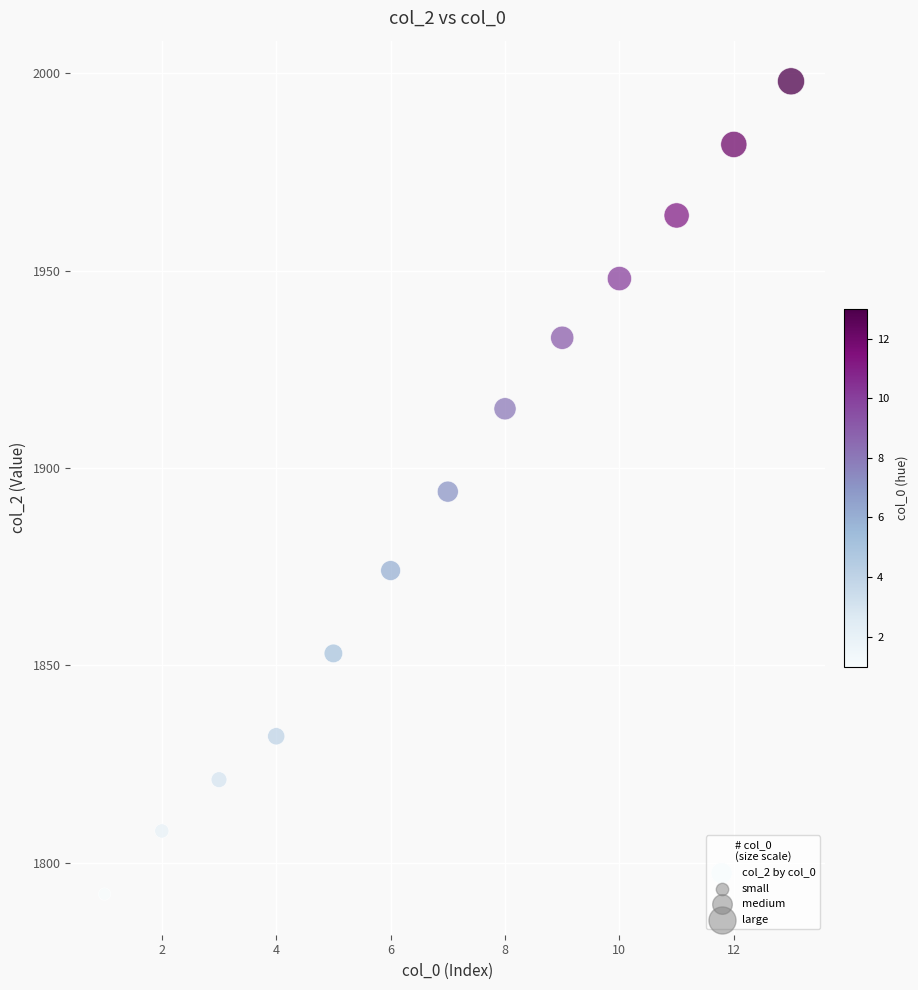

What is the range of X values (max minus min)?

12